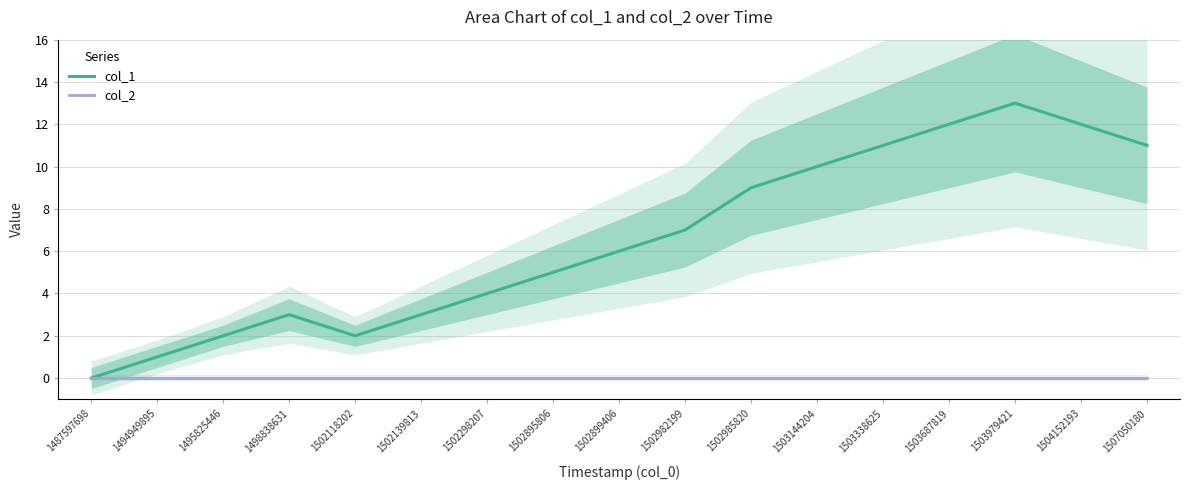

At which label is col_2 closest to 0?

1487597698